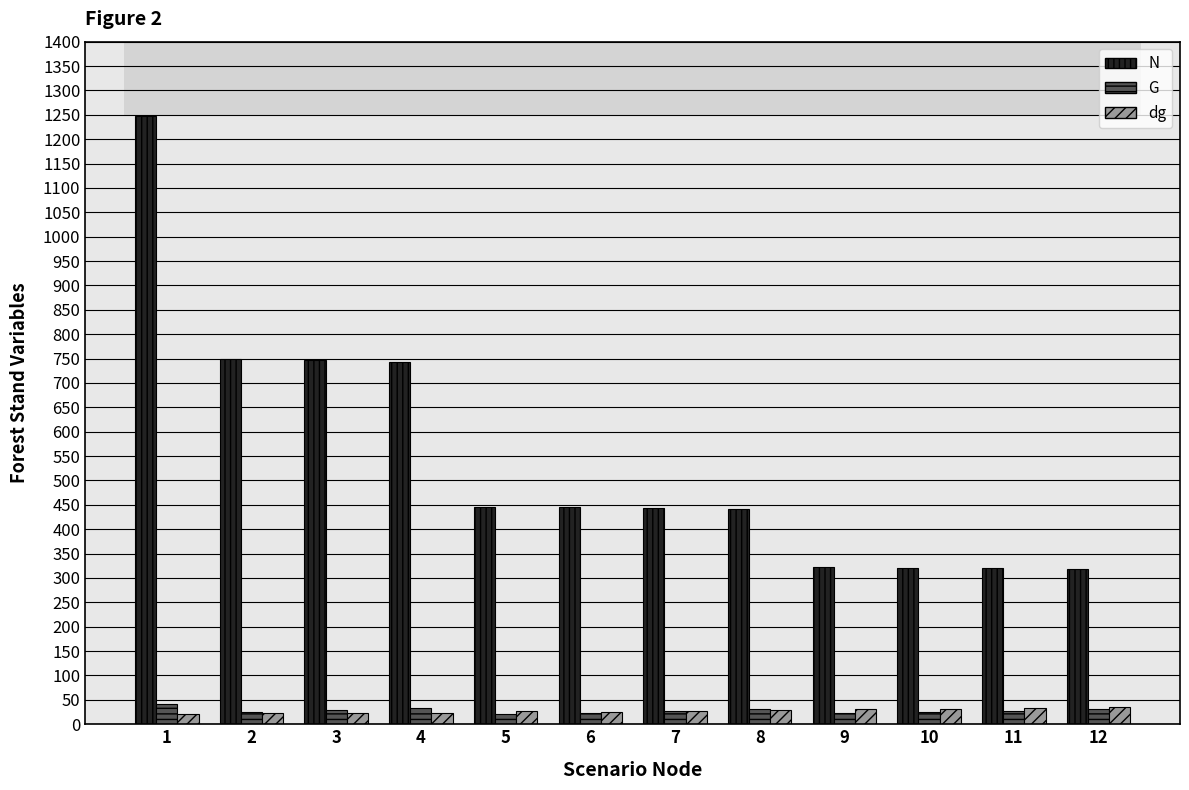

How many categories are shown in the chart?

12